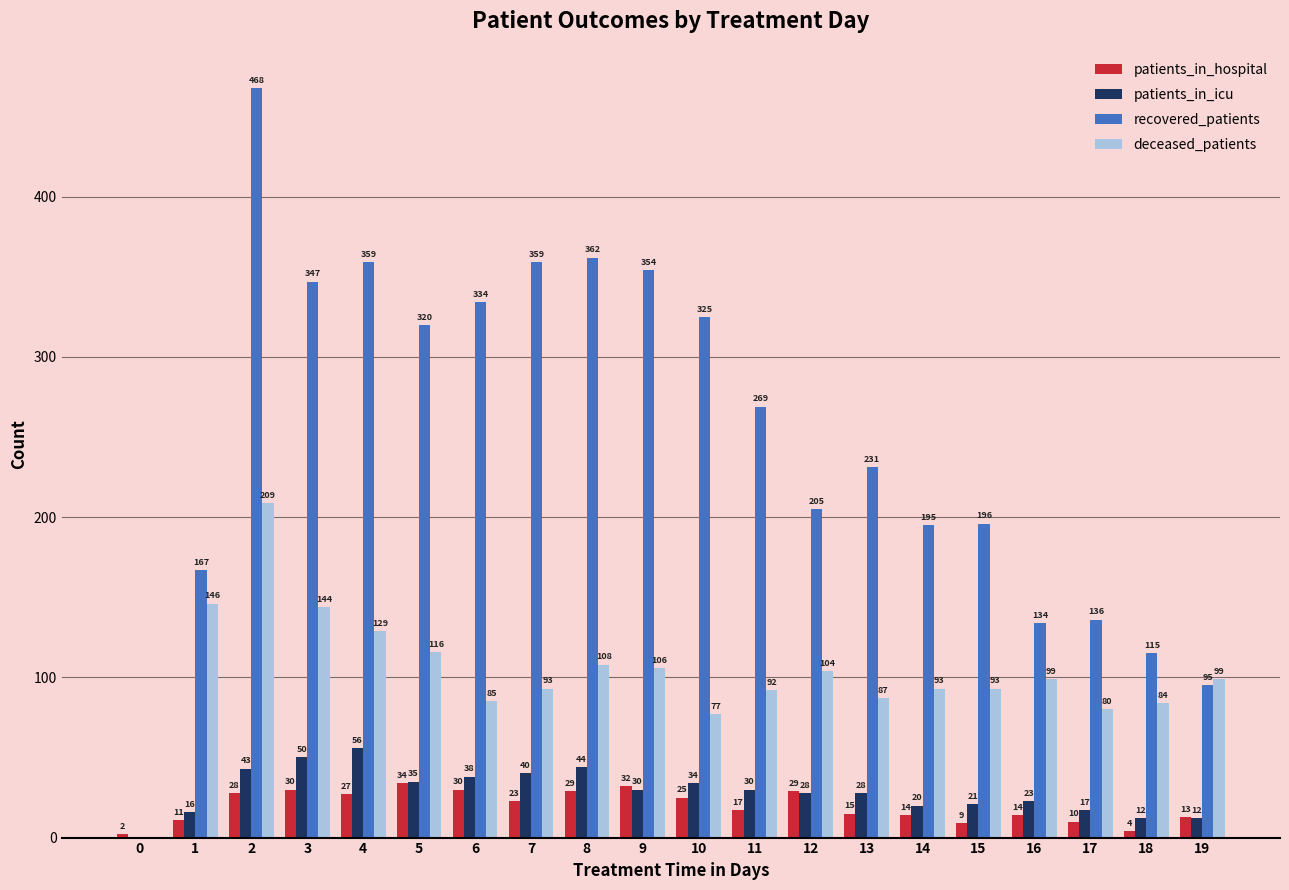

Which category has the highest value in the patients_in_hospital series?

5